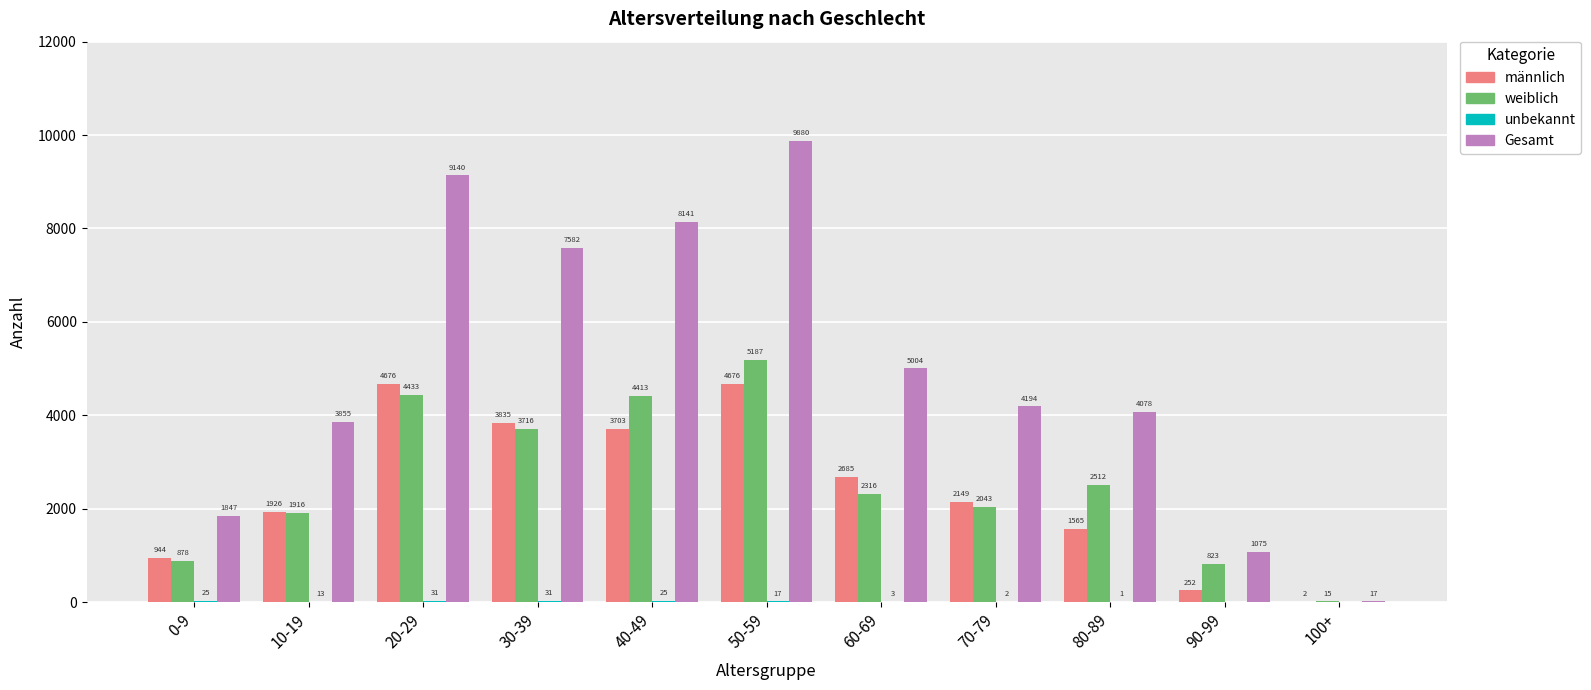

True or false: Gesamt has a value of 1075 at 90-99.

True